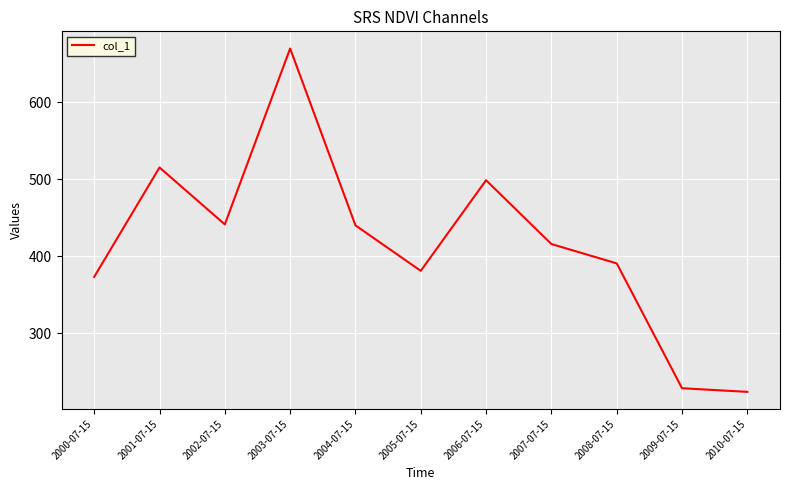

How many lines are shown in the chart?

1